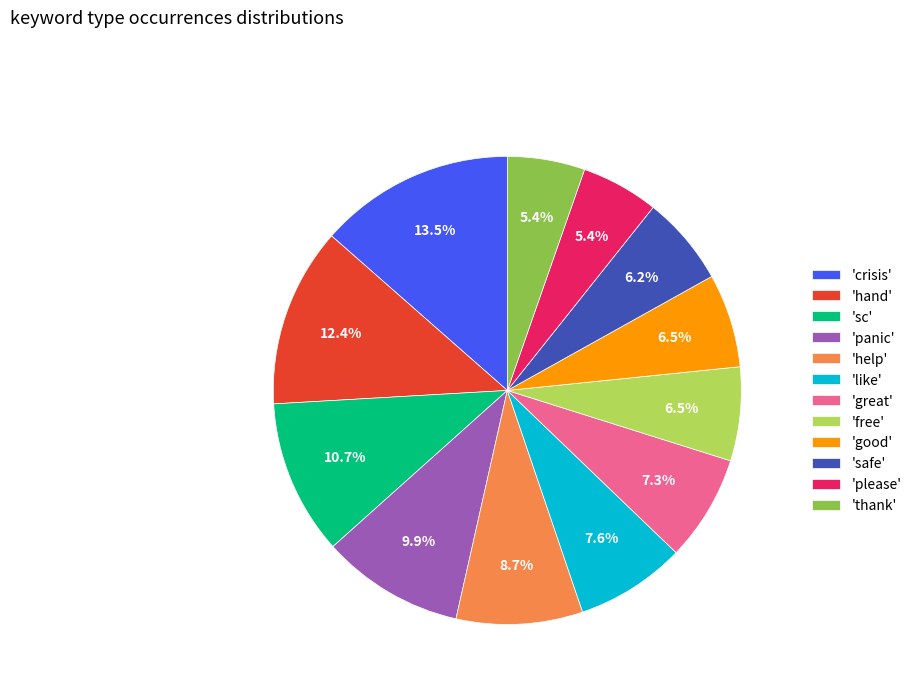

What portion of the pie excludes 'free'?

93.5%